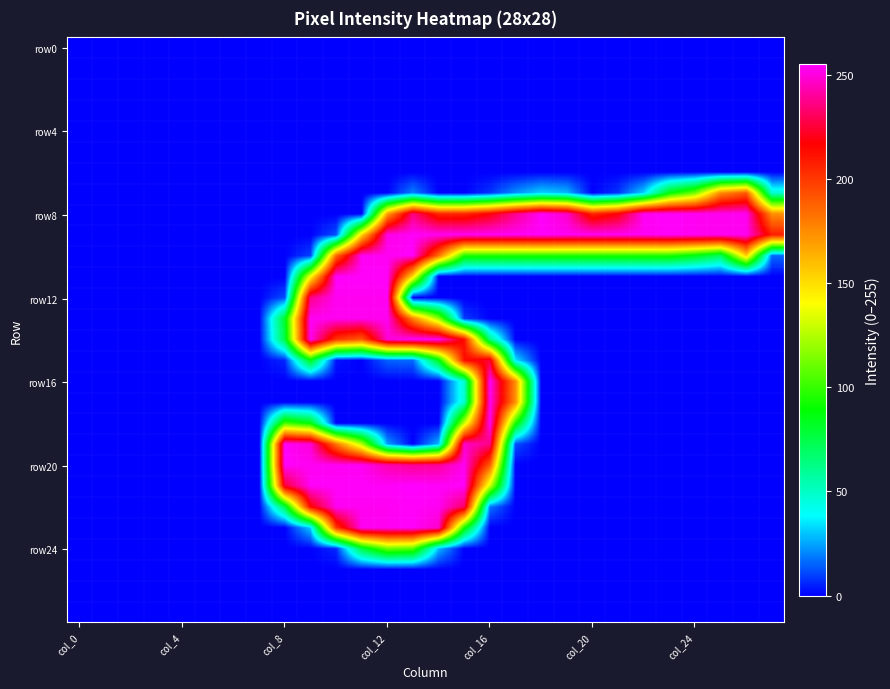

Count the number of categories in the chart.

28